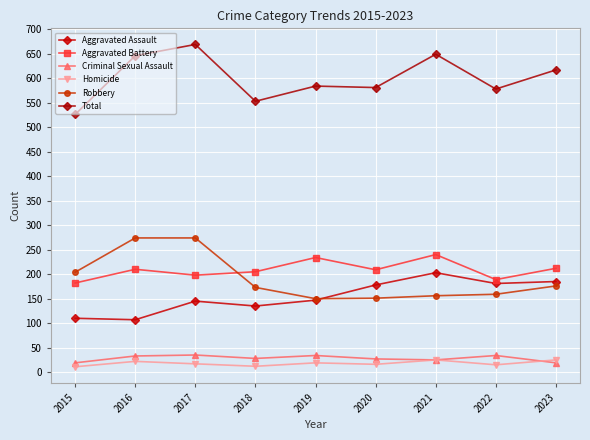

List the series in order of their peak value, highest first.

Total, Robbery, Aggravated Battery, Aggravated Assault, Criminal Sexual Assault, Homicide